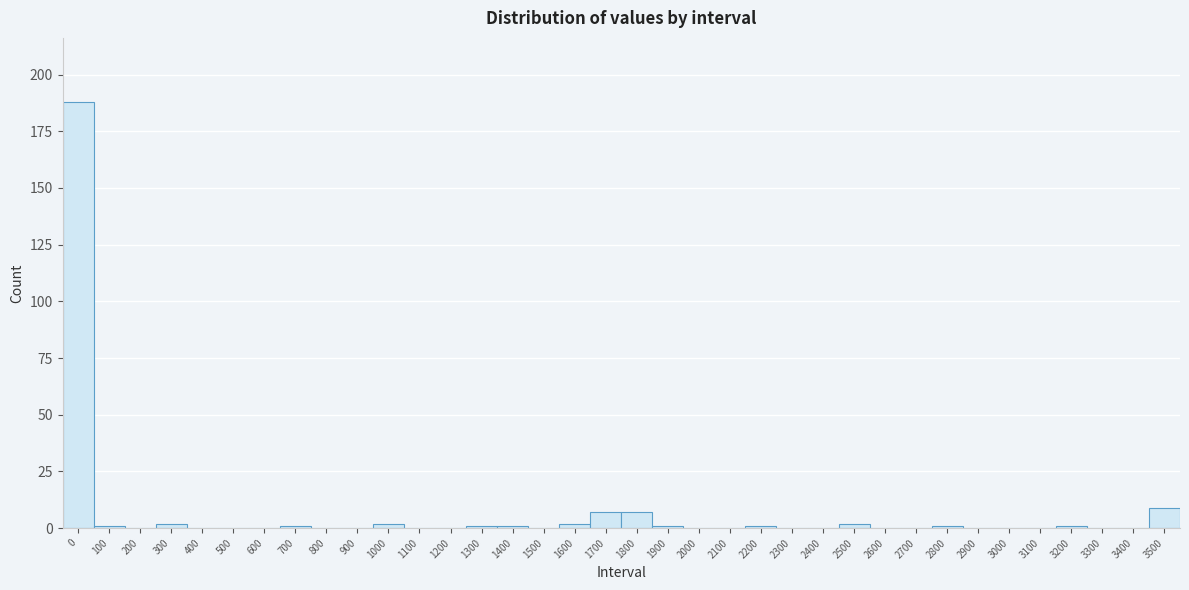

Is it true that the value at 600 is 92?

False